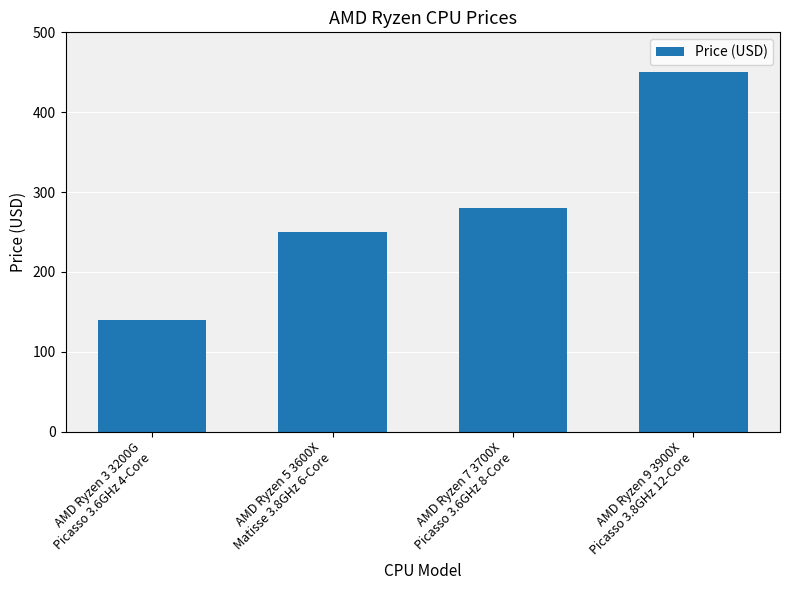

What is the change in value from AMD Ryzen 5 3600X
Matisse 3.8GHz 6-Core to AMD Ryzen 9 3900X
Picasso 3.8GHz 12-Core?

+200